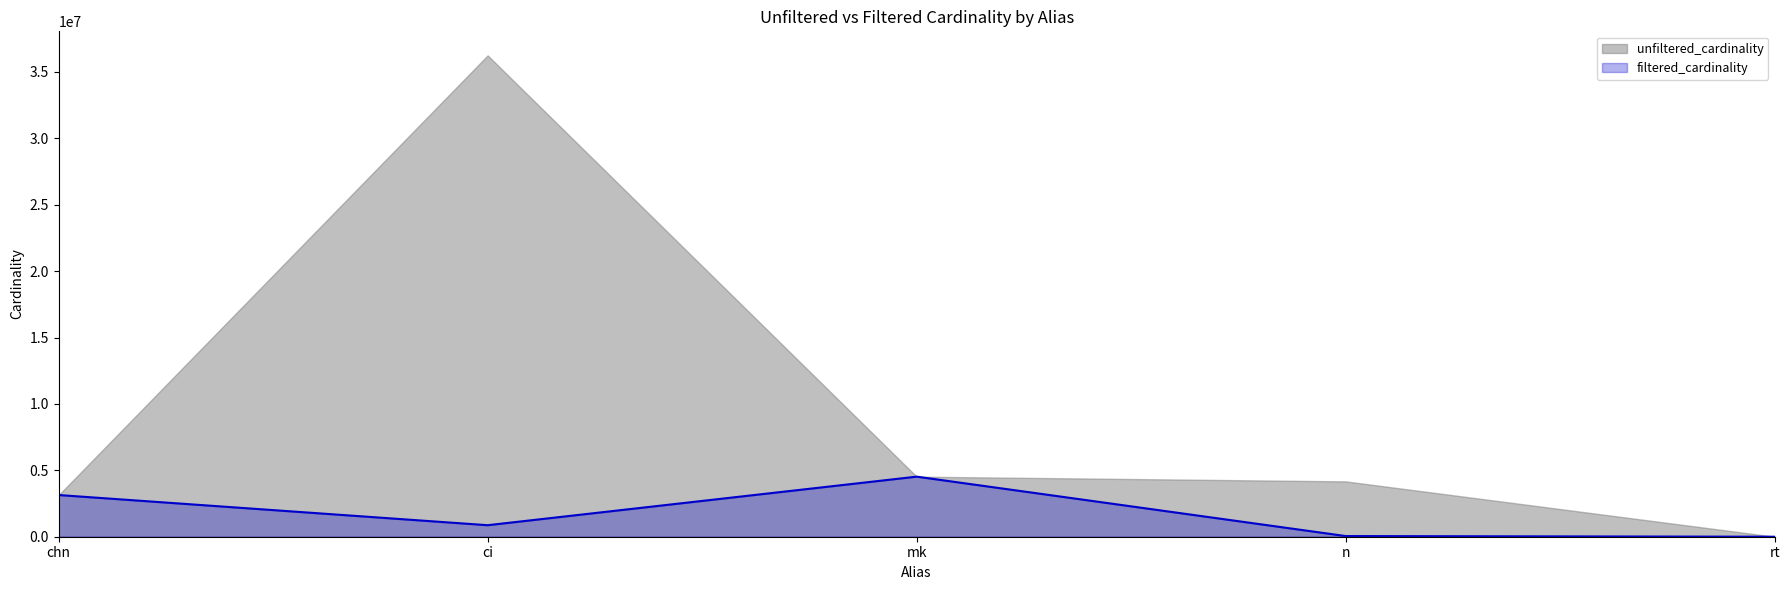

Which has a higher value, n or rt?

n